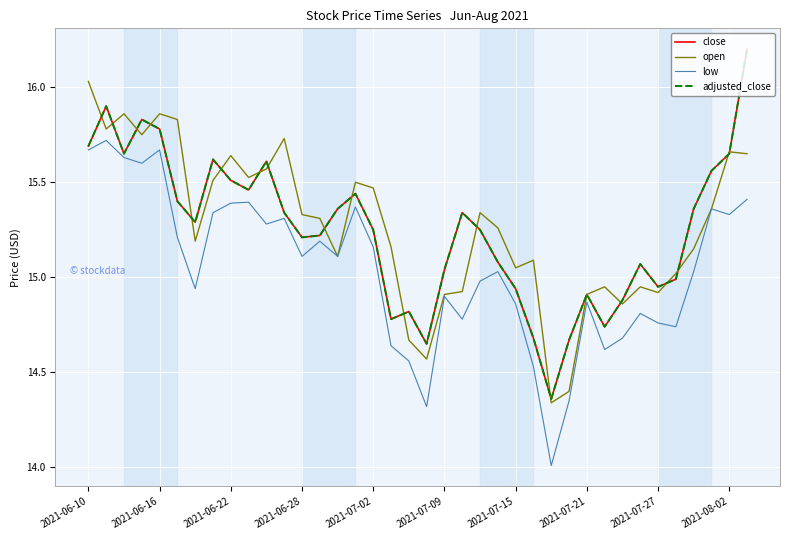

How many lines are shown in the chart?

4